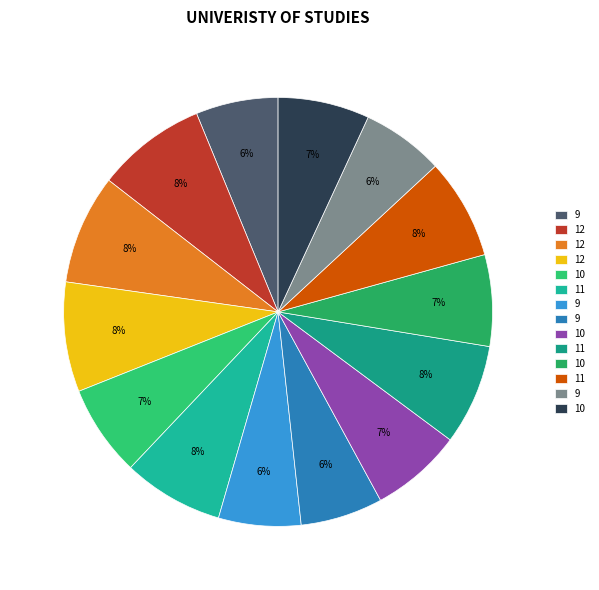

How many slices are in this pie chart?

14